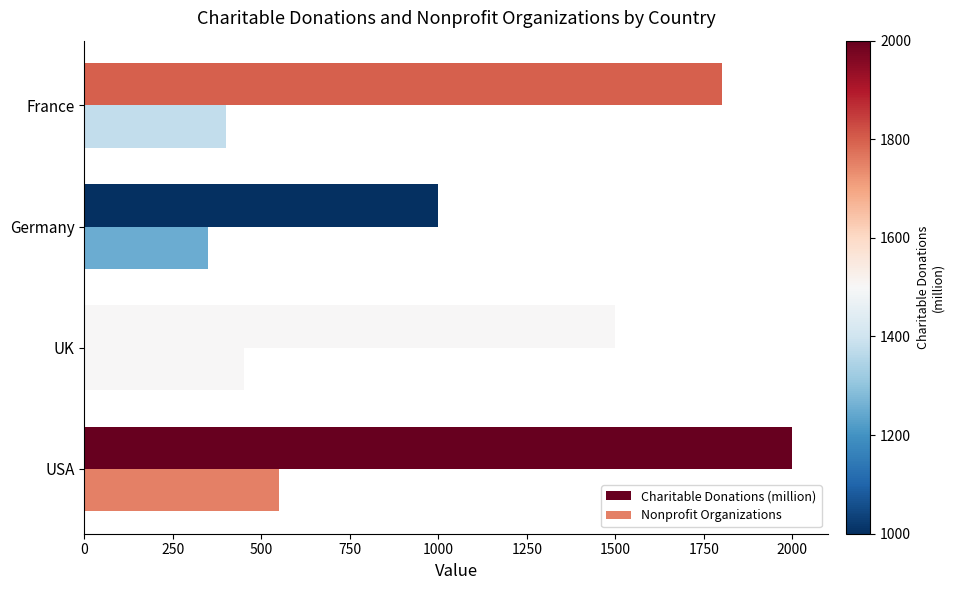

How many distinct data groups are displayed?

2